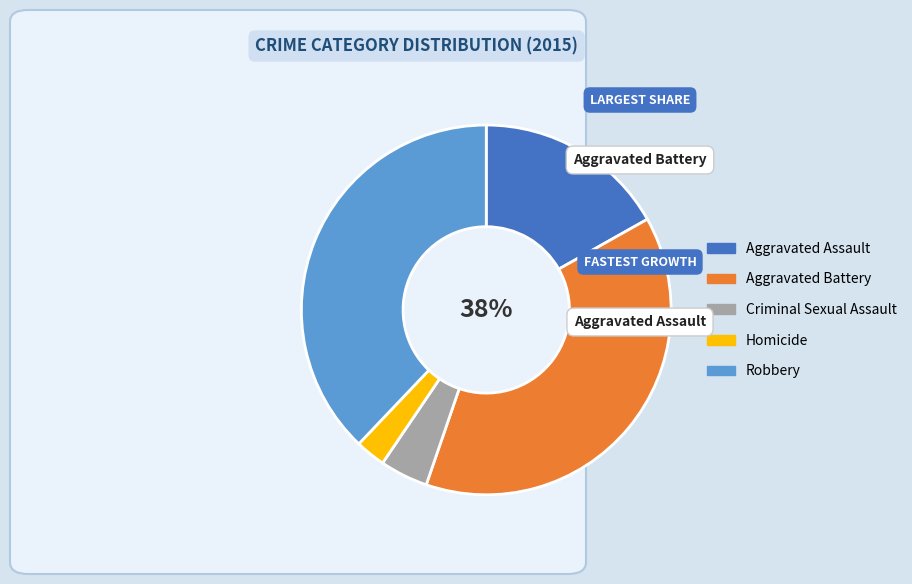

Count the number of slices in the pie.

5